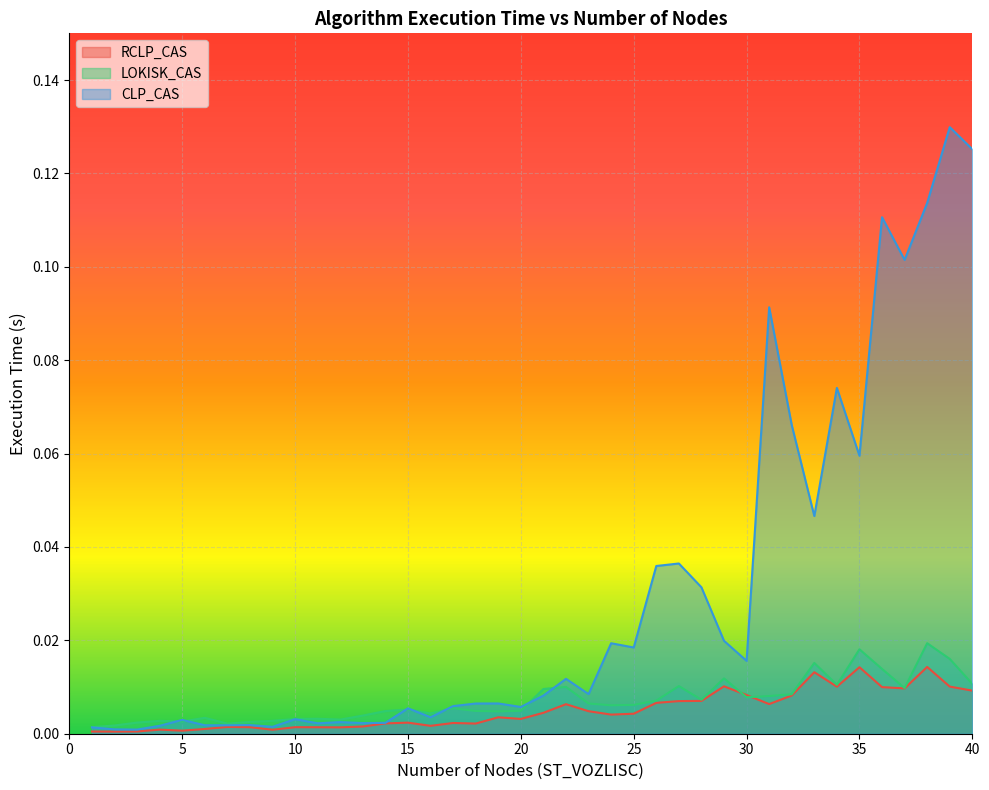

The CLP_CAS series shows 0.0 at 6. True or false?

False